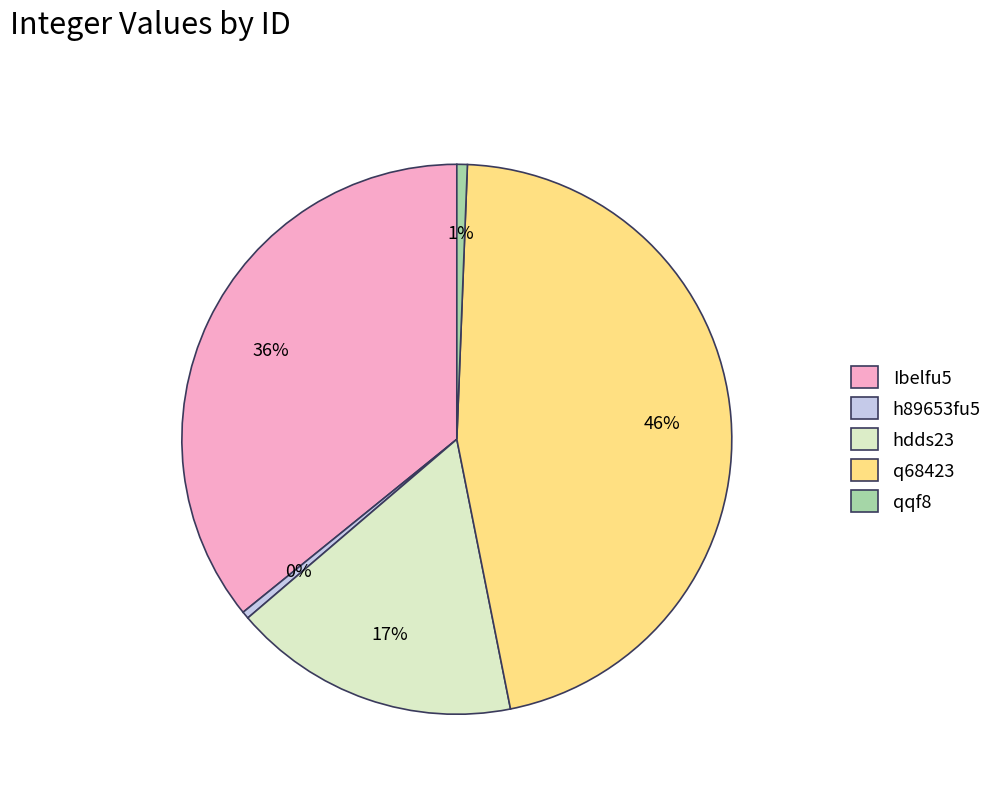

How many slices are in this pie chart?

5